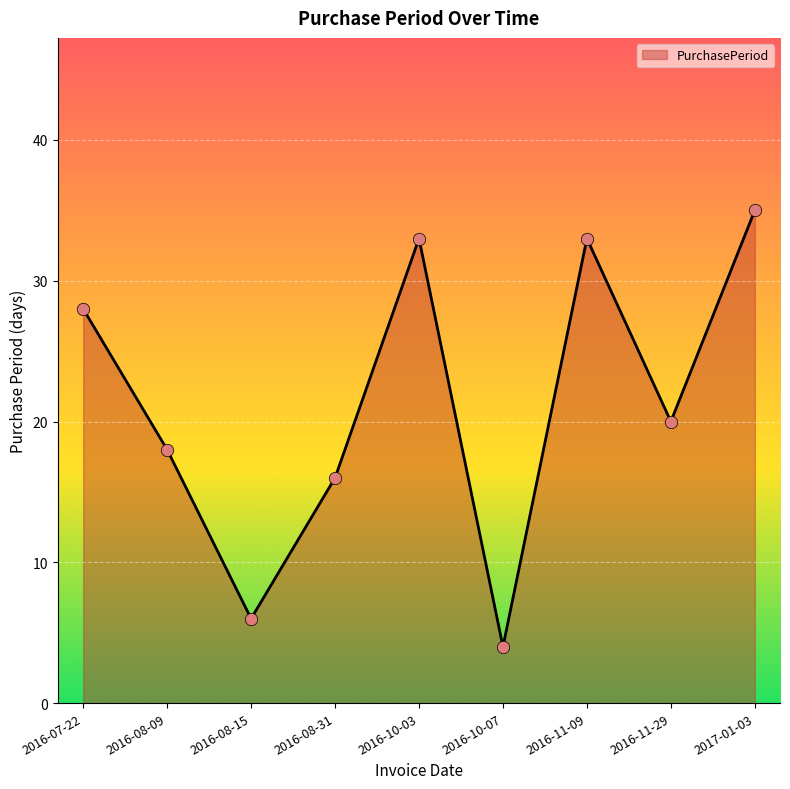

What is the ratio of the value at 2016-08-09 to the value at 2016-11-09?

0.5